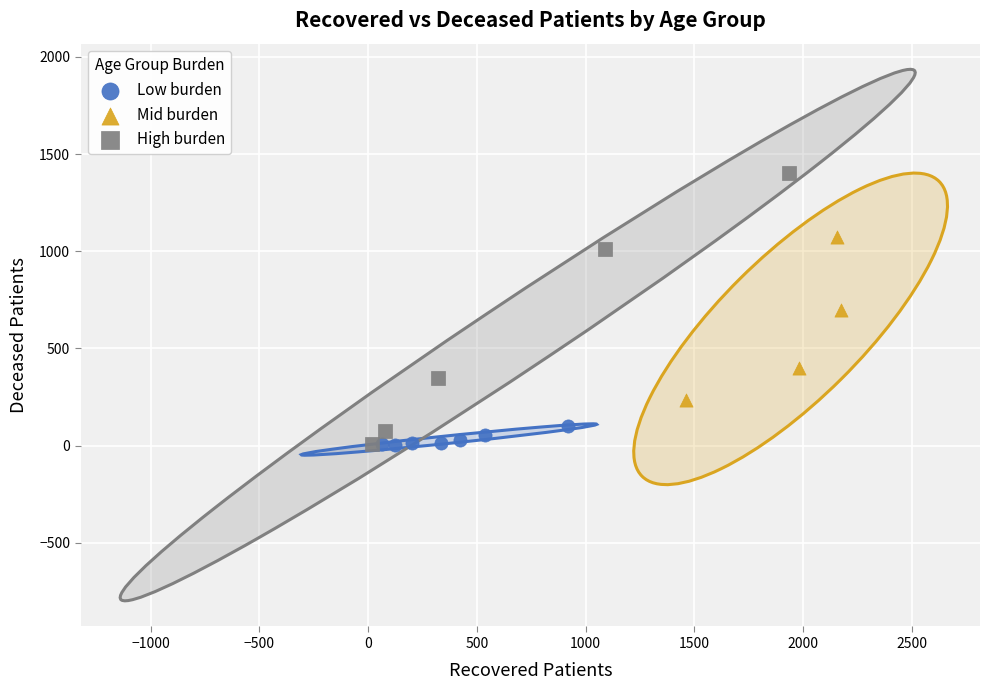

Which series has the widest spread of Y values?

High burden